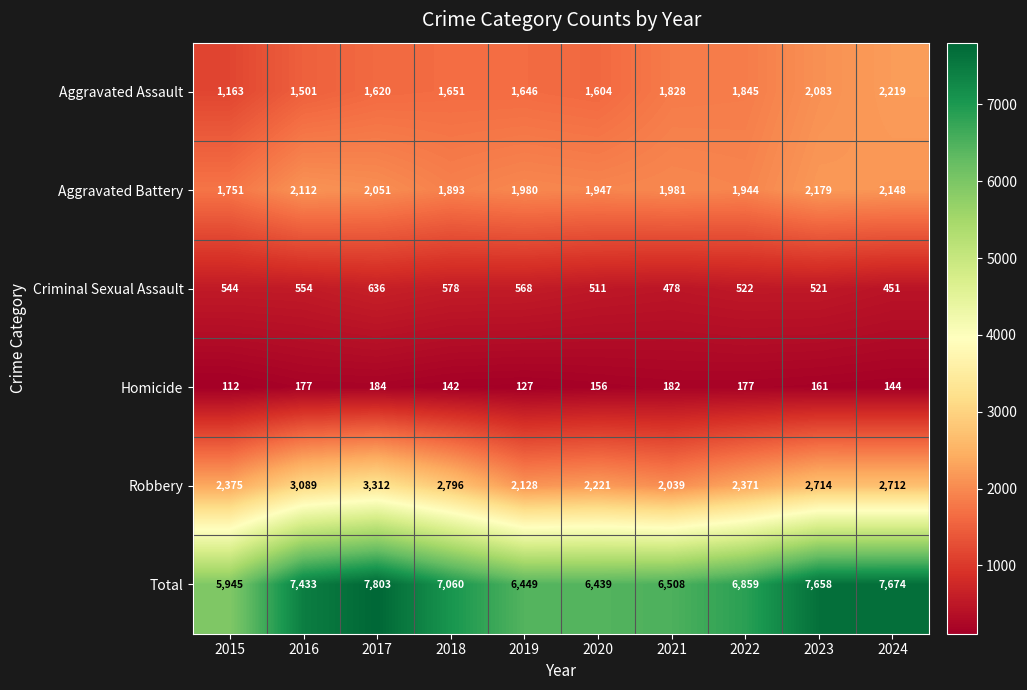

What is the difference between the second highest and second lowest values in the Homicide series?

55